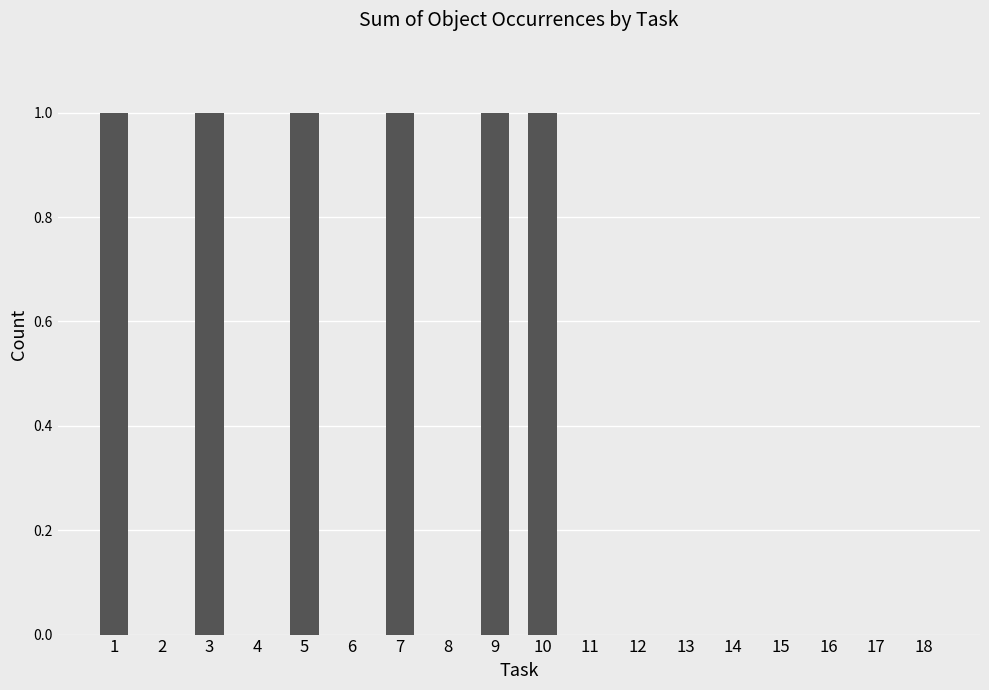

The value at 10 is 1. True or false?

True